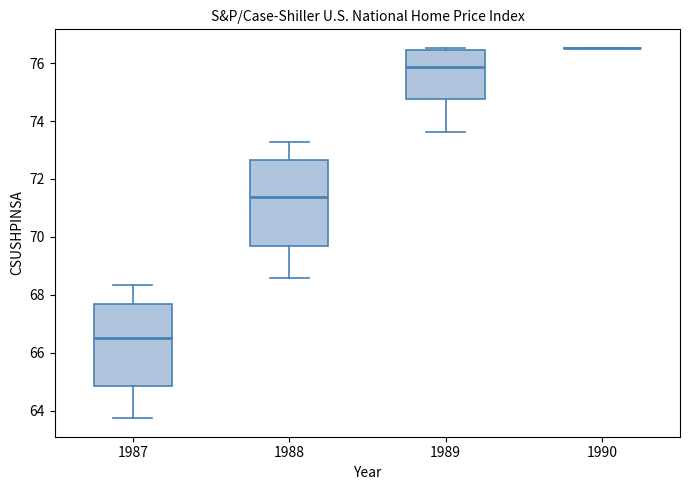

Reading left to right, transcribe this box plot: for each box, give where its median line is, the range the box spans, and where its two whiskers end, as read against the y-axis. The values are not printed on the chart, so give them approximately, as read against the axis.

1987: median 66.6, box 64.8 to 67.6, whiskers 63.8 to 68.4
1988: median 71.4, box 69.6 to 72.6, whiskers 68.6 to 73.2
1989: median 75.8, box 74.8 to 76.4, whiskers 73.6 to 76.6
1990: box collapsed to a line at 76.6, whiskers 76.6 to 76.6